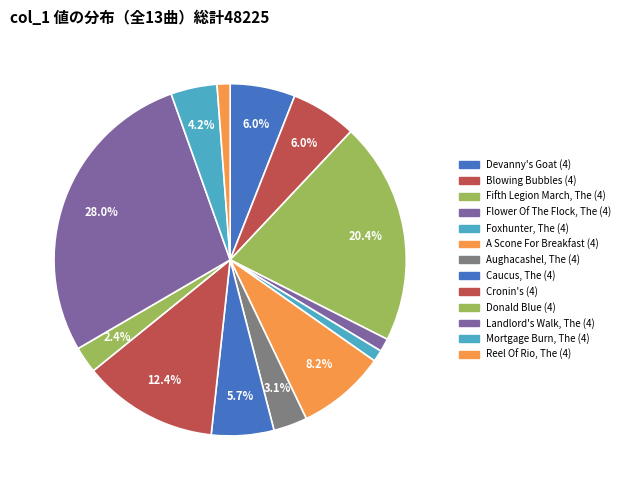

Is there any slice that represents more than half of the pie?

No